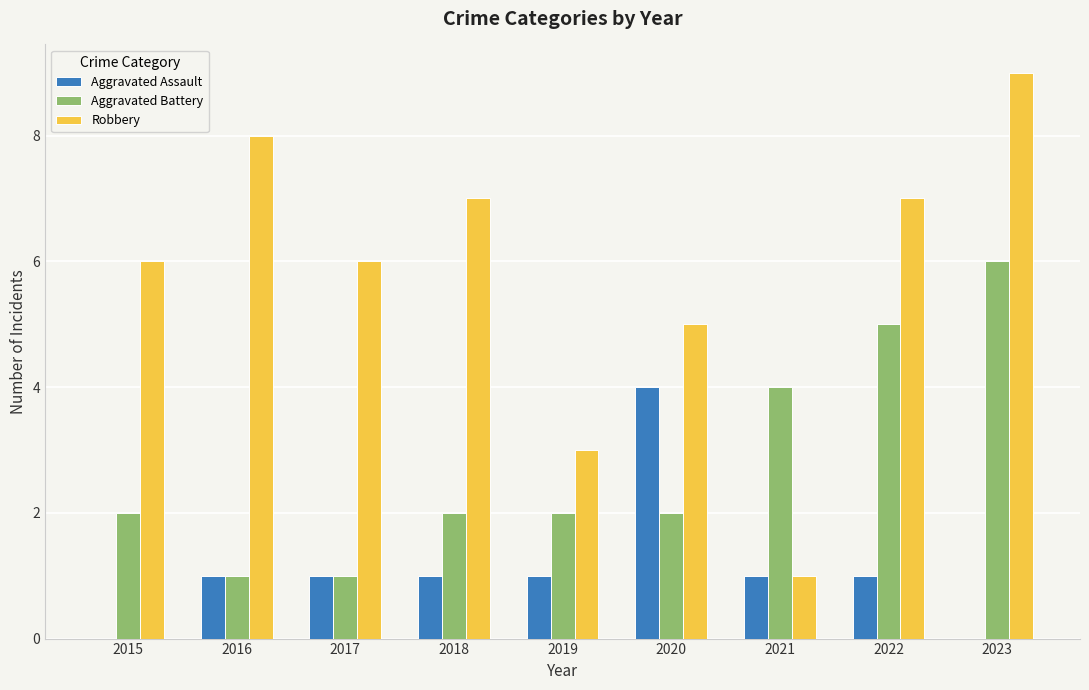

What is the sum of all Robbery values?

52